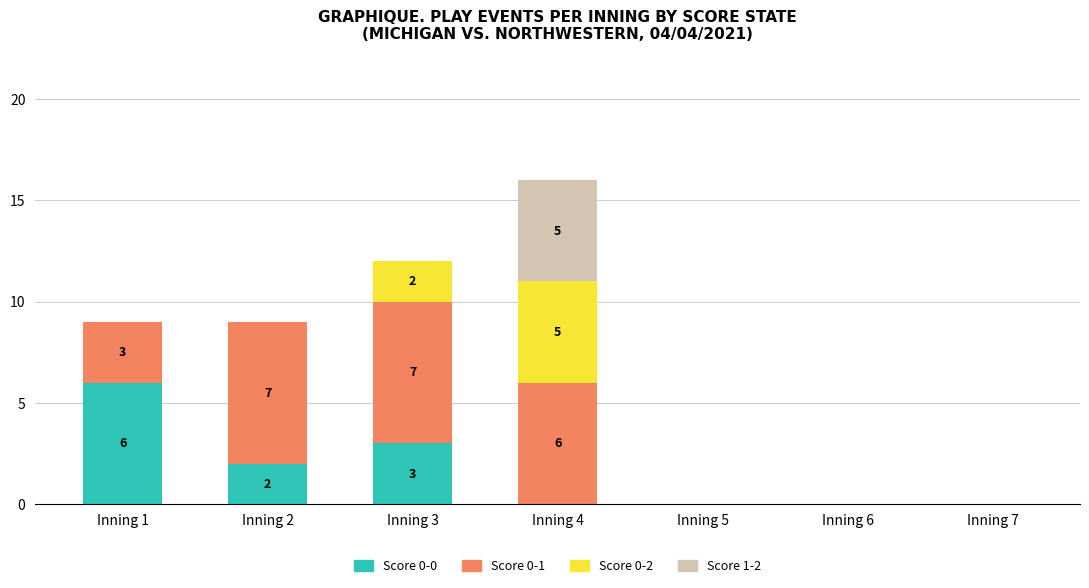

Reading left to right, what are the values for Score 0-0?

Inning 1=6	Inning 2=2	Inning 3=3	Inning 4=0	Inning 5=0	Inning 6=0	Inning 7=0